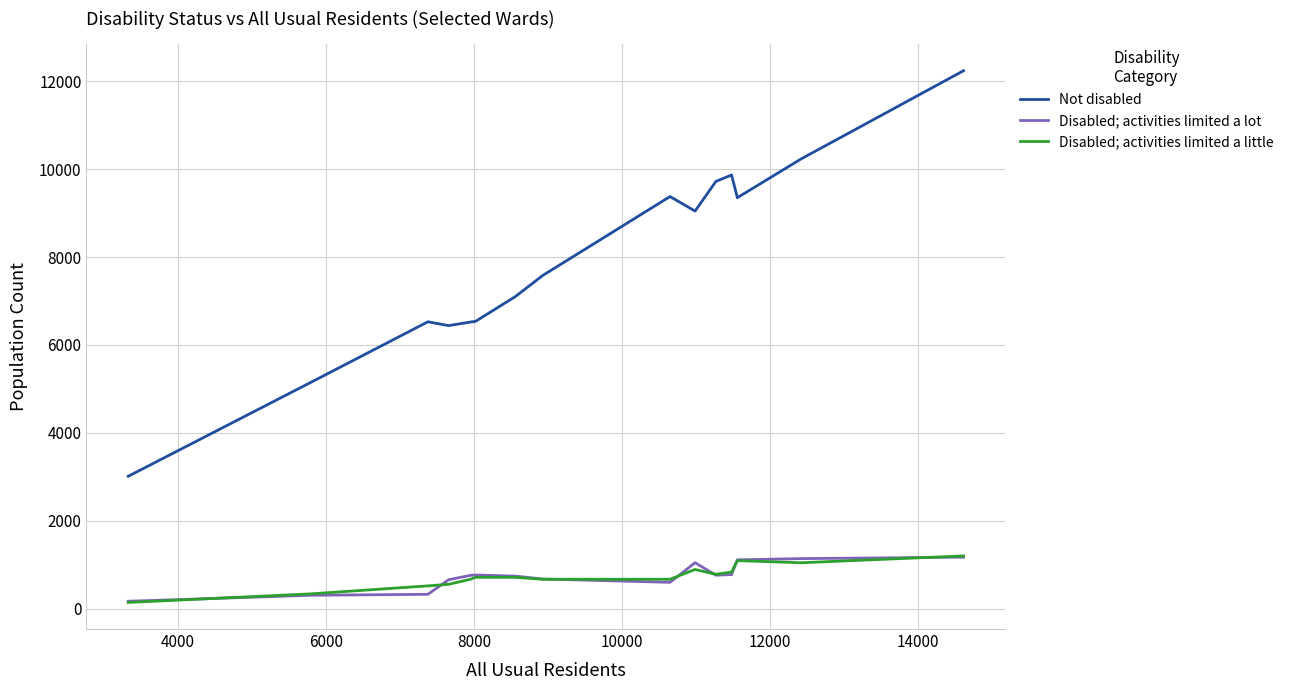

True or false: Not disabled and Disabled; activities limited a lot intersect in this chart.

False